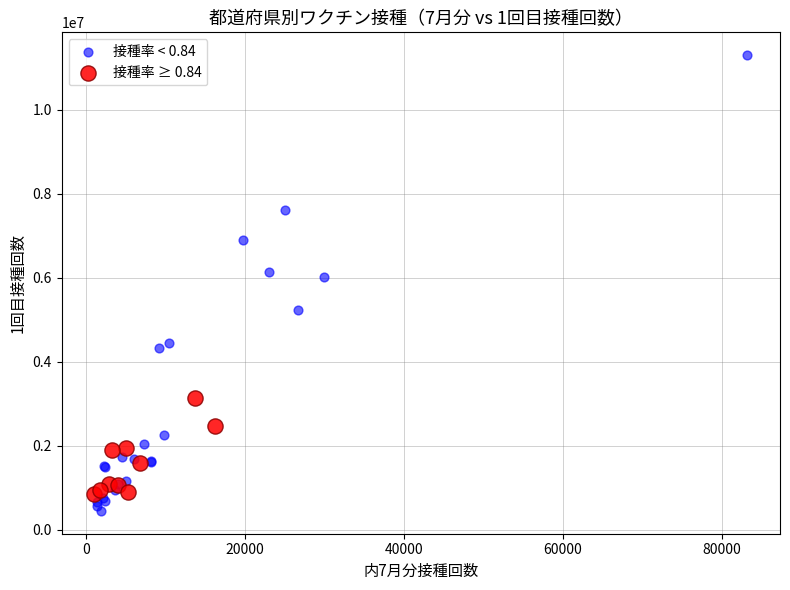

What are all the series names shown in the legend?

接種率 < 0.84, 接種率 ≥ 0.84